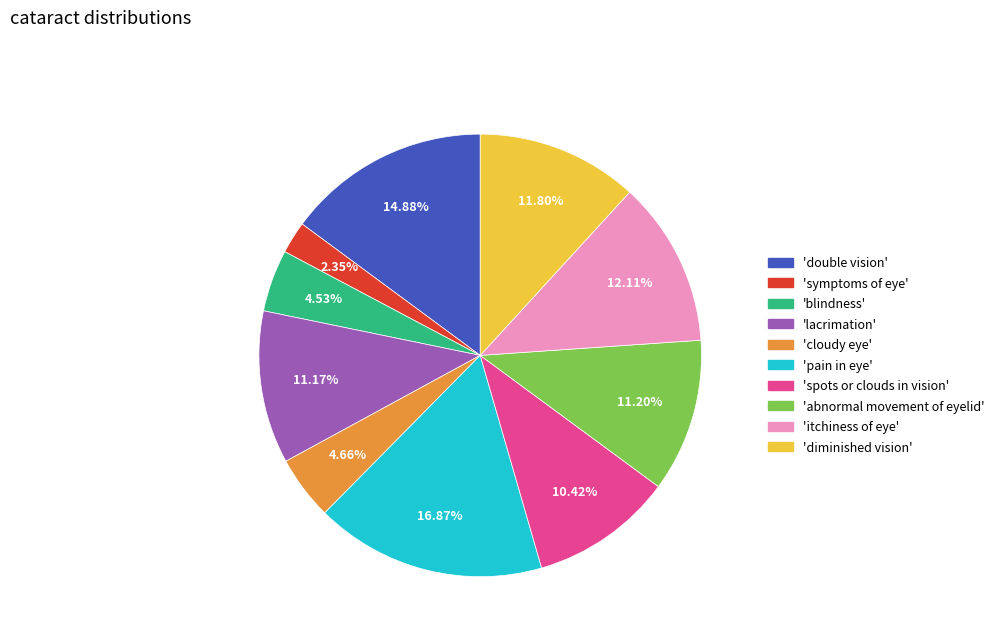

Do 'double vision' and 'spots or clouds in vision' together represent more than half of the pie?

No